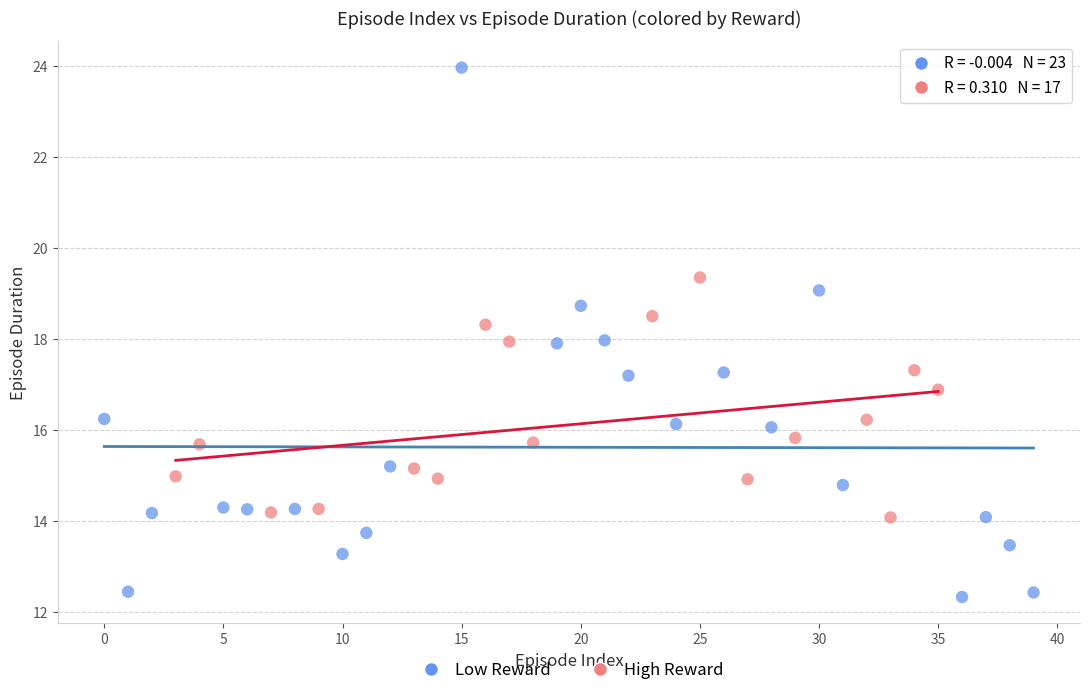

Which series contains the lowest Y value?

Low Reward